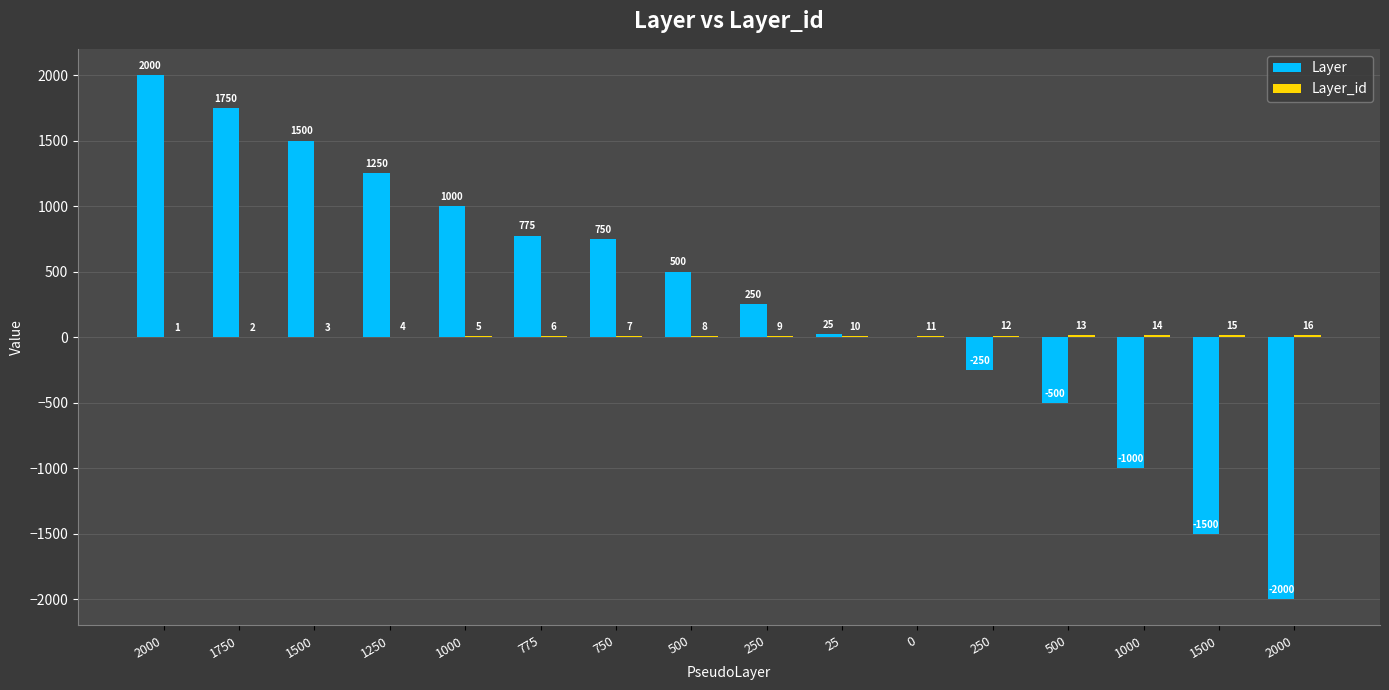

Count the number of categories in the chart.

16